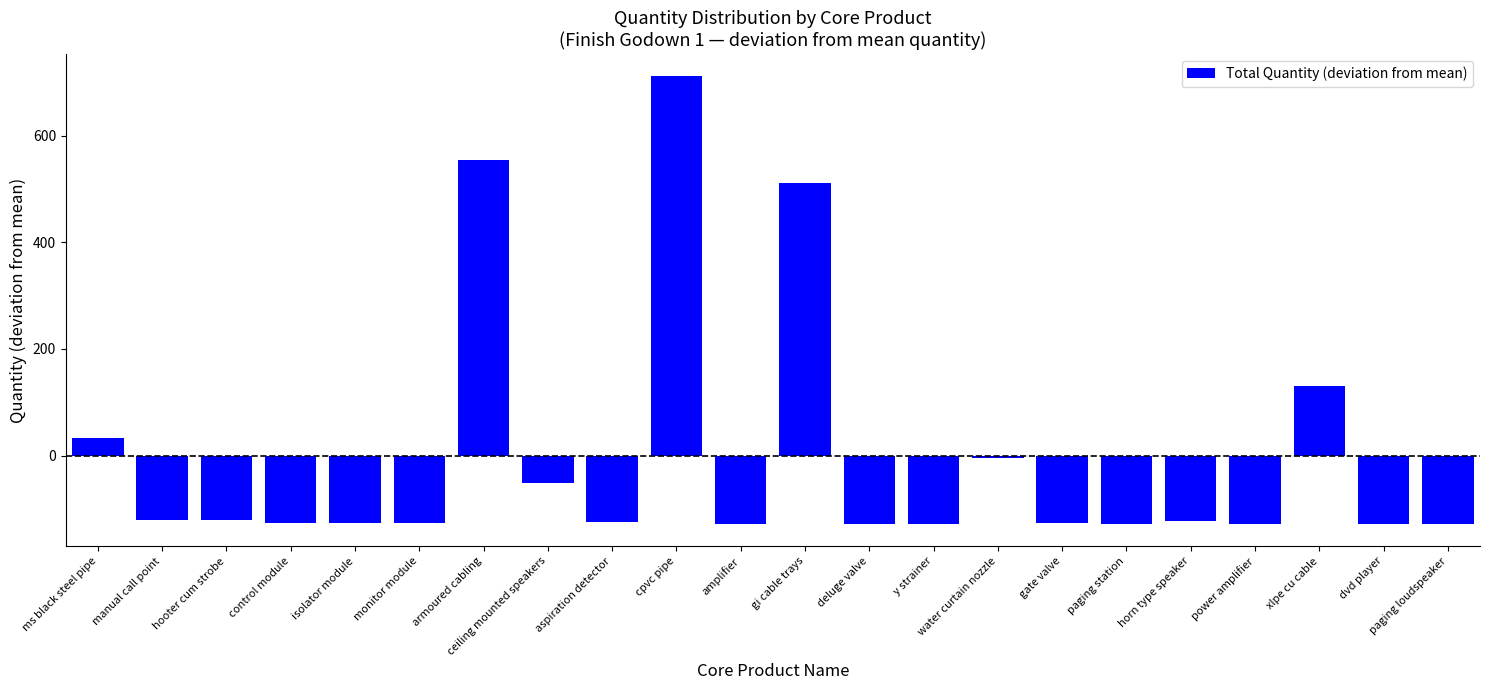

Which label corresponds to the largest value in the chart?

cpvc pipe